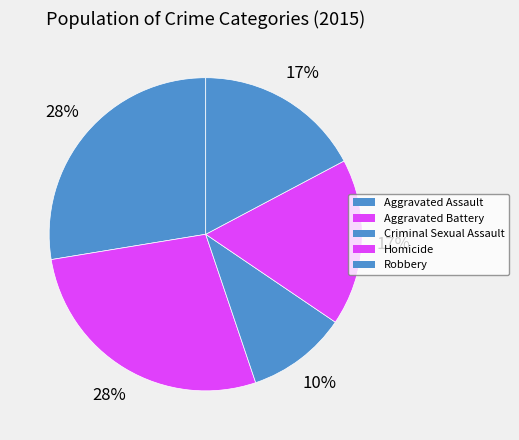

The Aggravated Battery slice represents 15% of the pie. True or false?

False